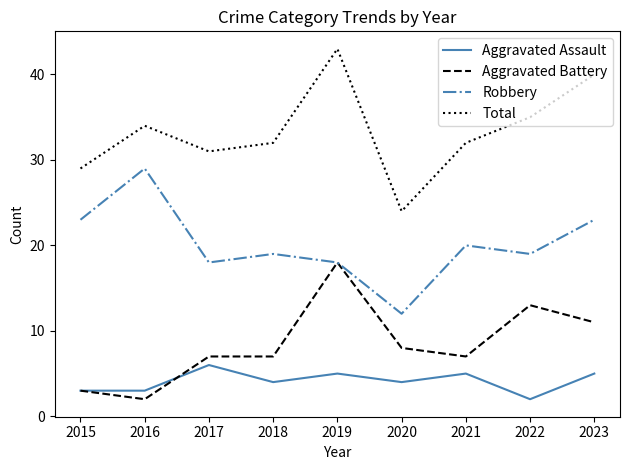

What is the average value of the Aggravated Battery series?

8